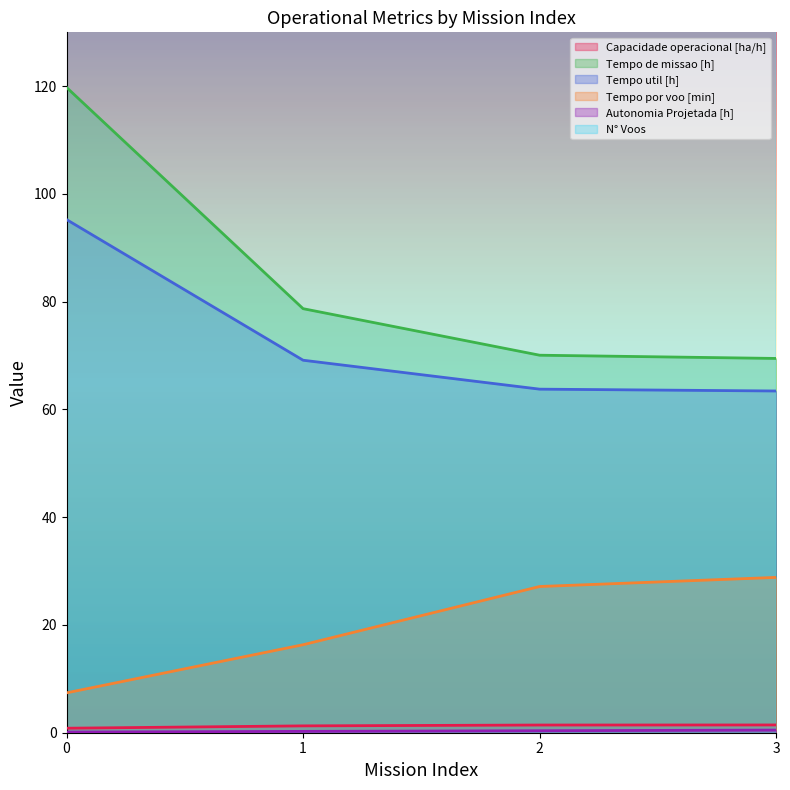

Reading left to right, transcribe all the data shown in this chart.

Capacidade operacional [ha/h]: 0=0.8	1=1.3	2=1.4	3=1.4
Tempo de missao [h]: 0=119.8	1=78.7	2=70.1	3=69.5
Tempo util [h]: 0=95.2	1=69.1	2=63.8	3=63.4
Tempo por voo [min]: 0=7.4	1=16.3	2=27.1	3=28.8
Autonomia Projetada [h]: 0=0.1	1=0.2	2=0.4	3=0.5
N° Voos: 0=772.0	1=254.0	2=141.0	3=132.0